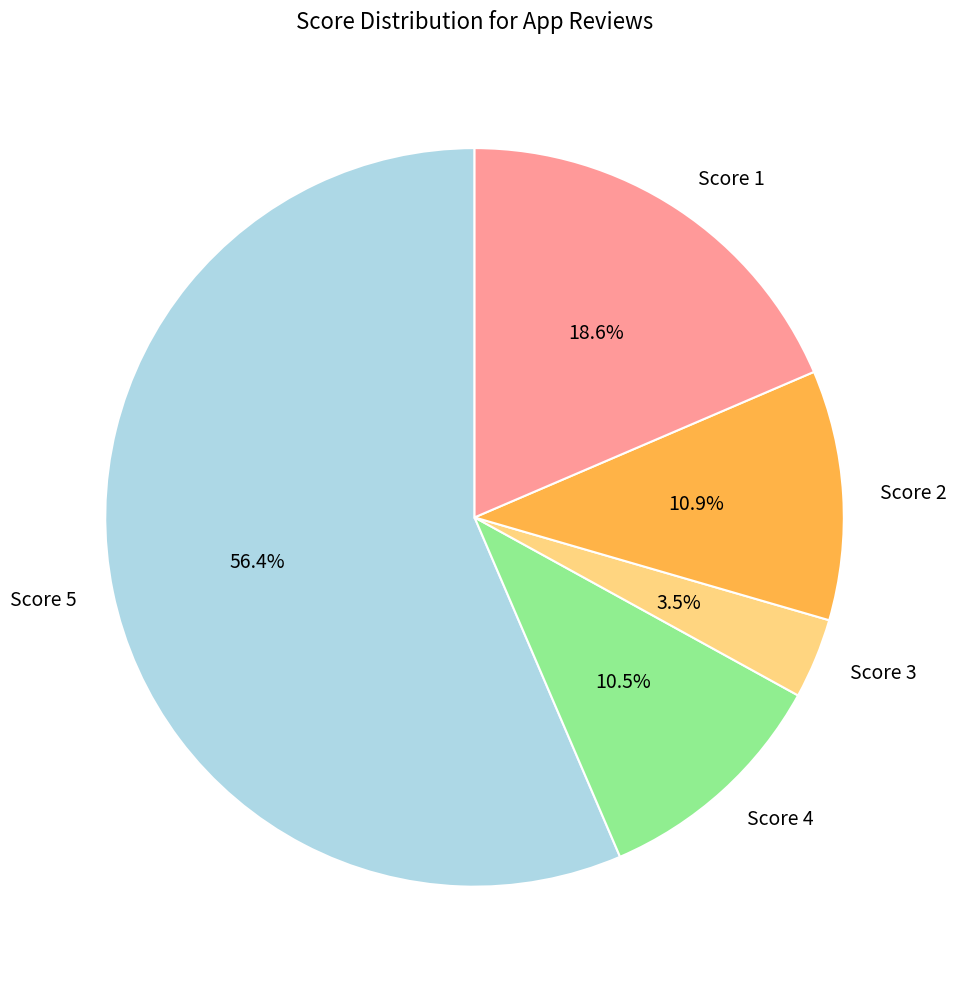

What is the majority slice?

Score 5